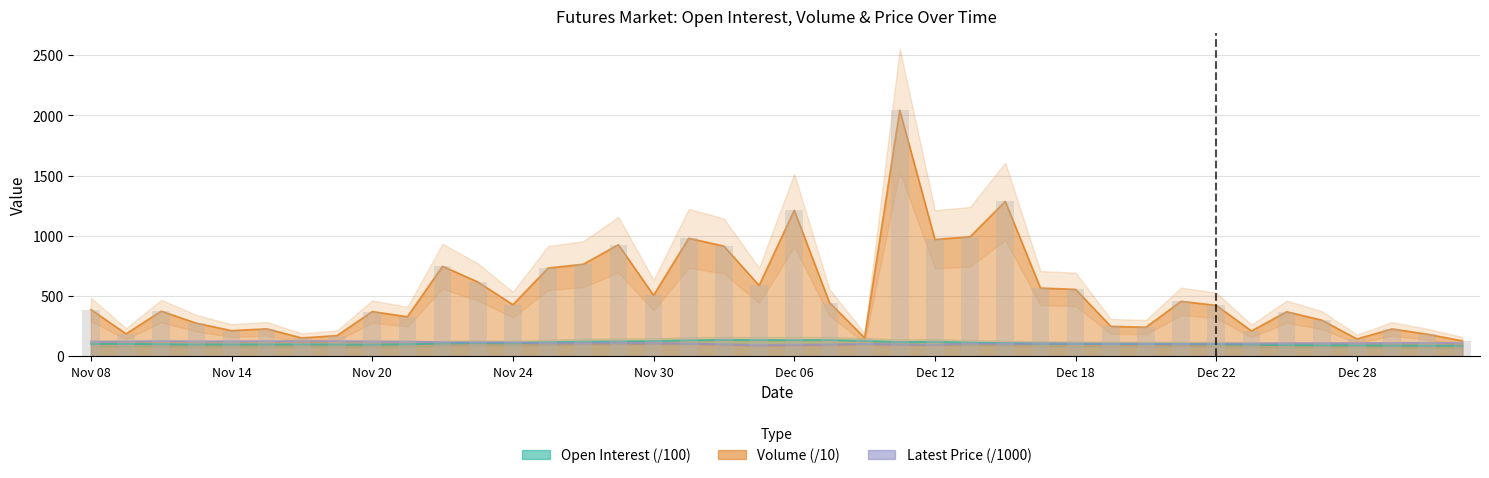

At which category is the sum across all series the highest?

Dec 11